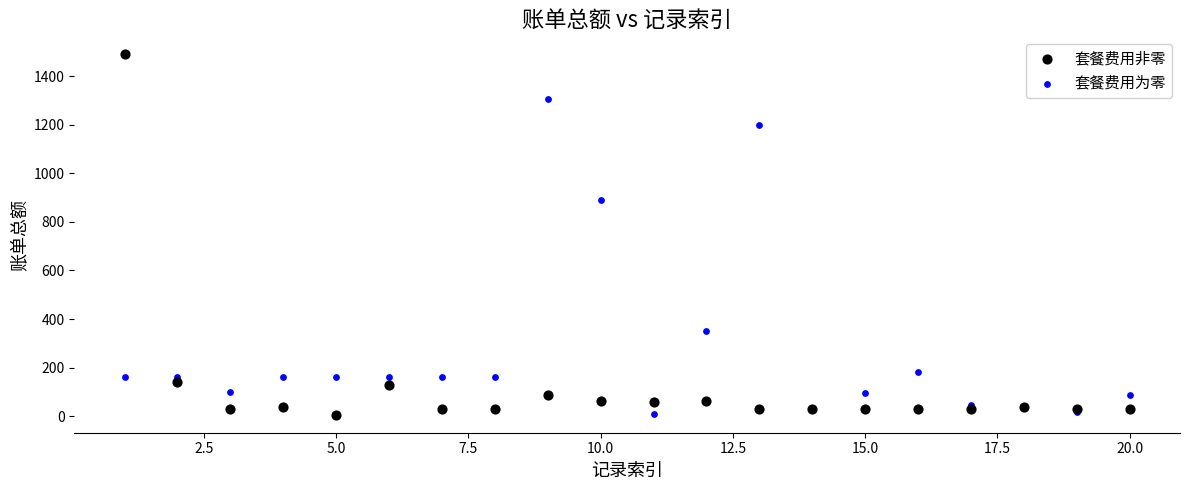

What are all the series names shown in the legend?

套餐费用非零, 套餐费用为零